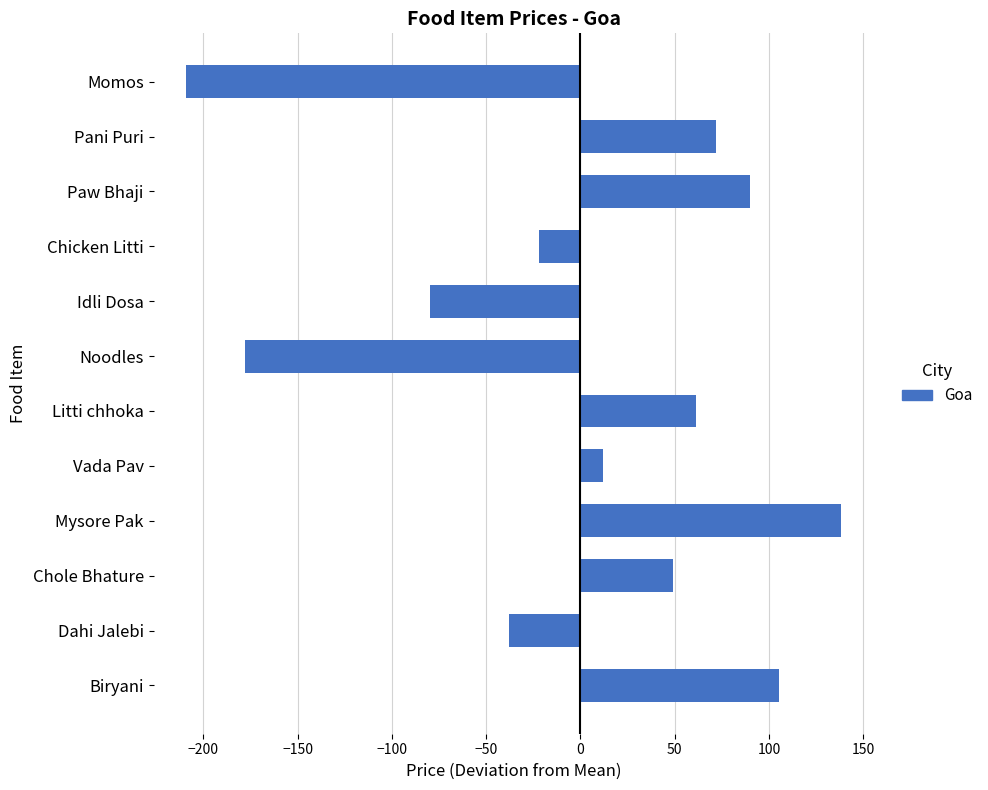

Reading top to bottom, list all the values displayed in this chart.

Momos=-209	Pani Puri=72	Paw Bhaji=90	Chicken Litti=-22	Idli Dosa=-80	Noodles=-178	Litti chhoka=61	Vada Pav=12	Mysore Pak=138	Chole Bhature=49	Dahi Jalebi=-38	Biryani=105